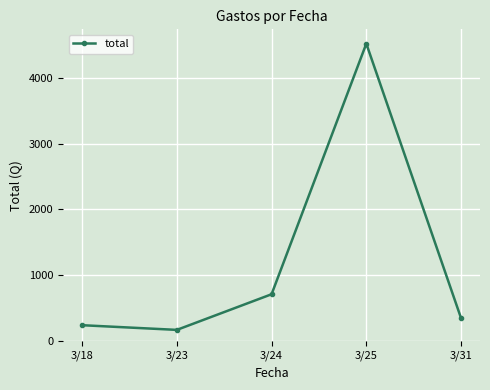

Approximately how many times larger is the value at 3/18 compared to 3/31?

0.7